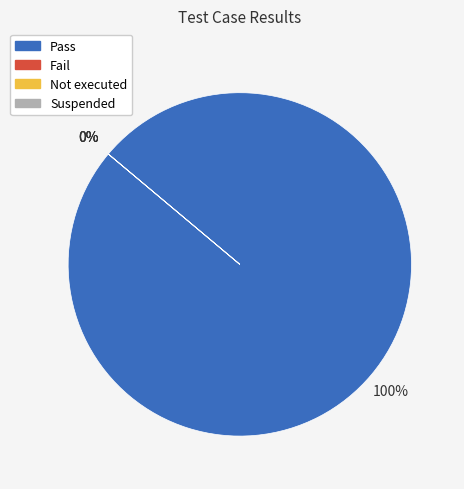

To the nearest percent, what is the average slice percentage?

25%